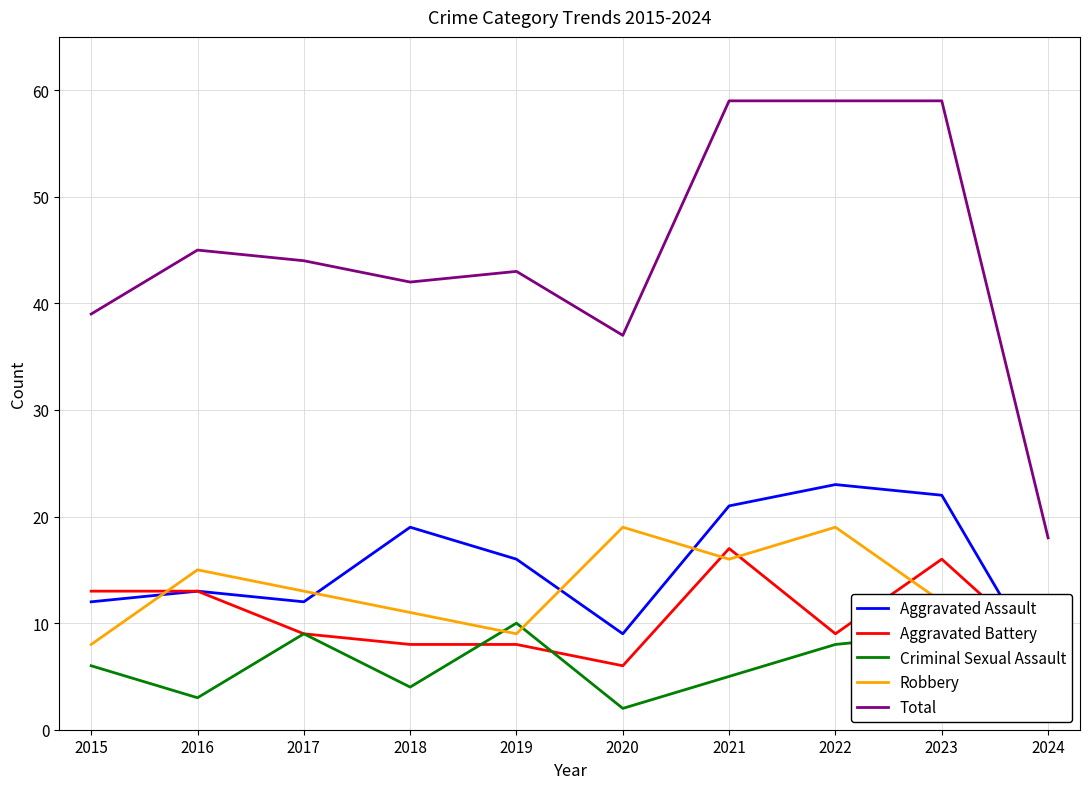

At which category is the sum across all series the highest?

2021